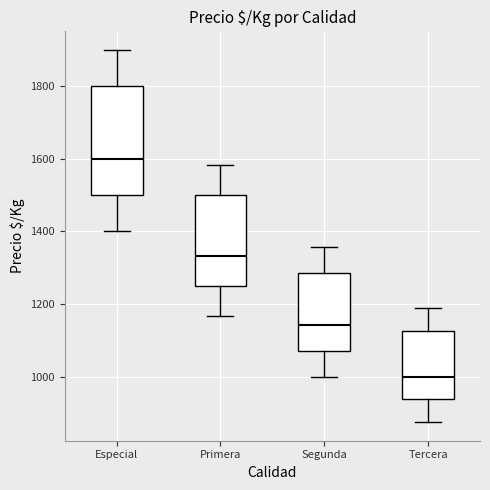

Reading left to right, transcribe this box plot: for each box, give where its median line is, the range the box spans, and where its two whiskers end, as read against the y-axis. The values are not printed on the chart, so give them approximately, as read against the axis.

Especial: median 1600, box 1500 to 1800, whiskers 1400 to 1900
Primera: median 1340, box 1260 to 1500, whiskers 1160 to 1580
Segunda: median 1140, box 1080 to 1280, whiskers 1000 to 1360
Tercera: median 1000, box 940 to 1120, whiskers 880 to 1180